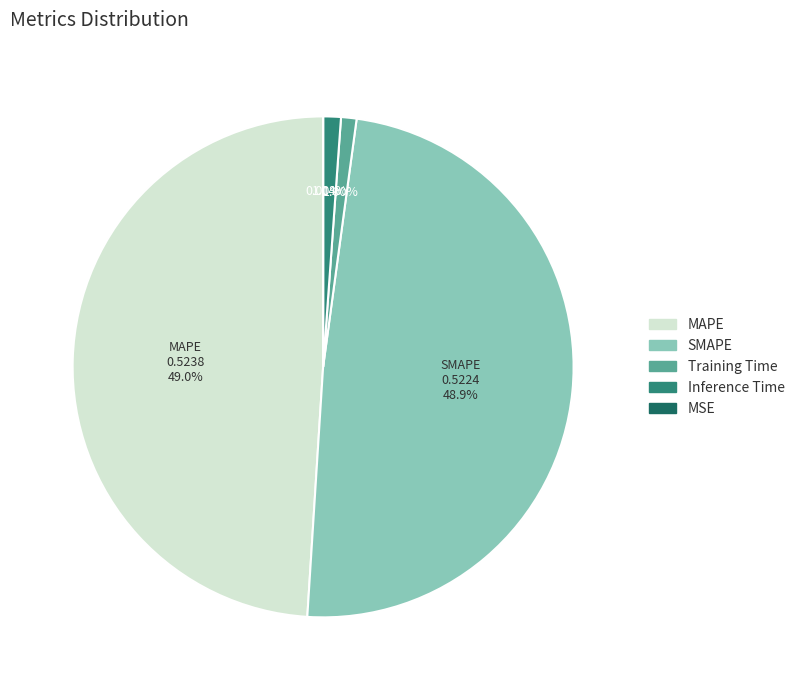

Combined, do Inference Time and Training Time account for over 50%?

No